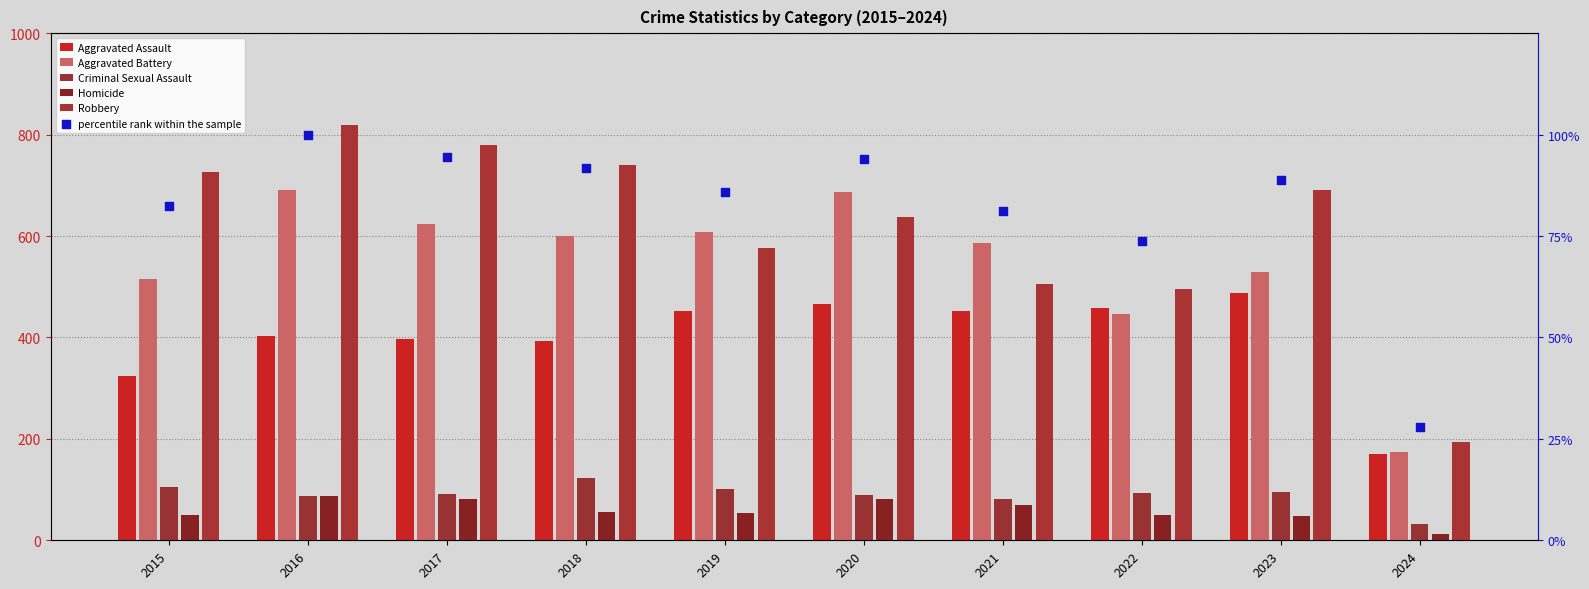

Is the value of Criminal Sexual Assault at 2022 greater than the value of Aggravated Battery at 2023?

No